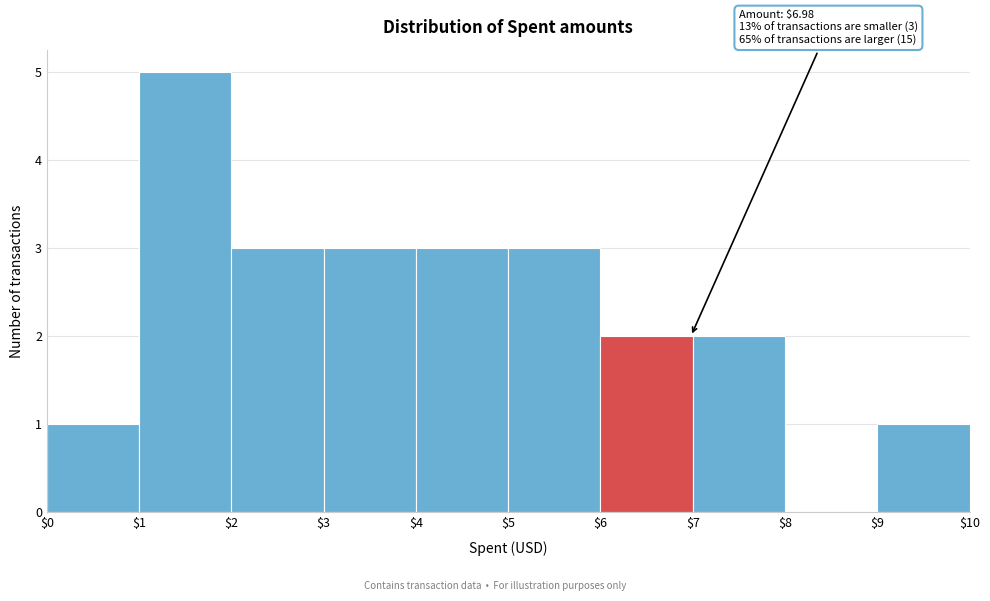

Over which range of the x-axis is the bar tallest?

$1 to $2